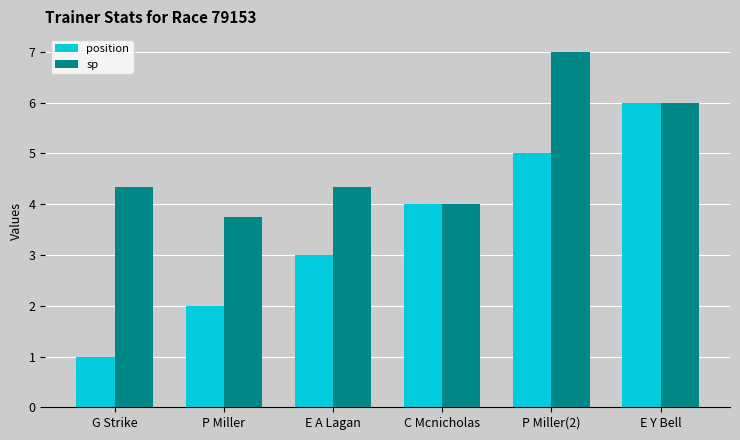

What position from the left is G Strike?

1